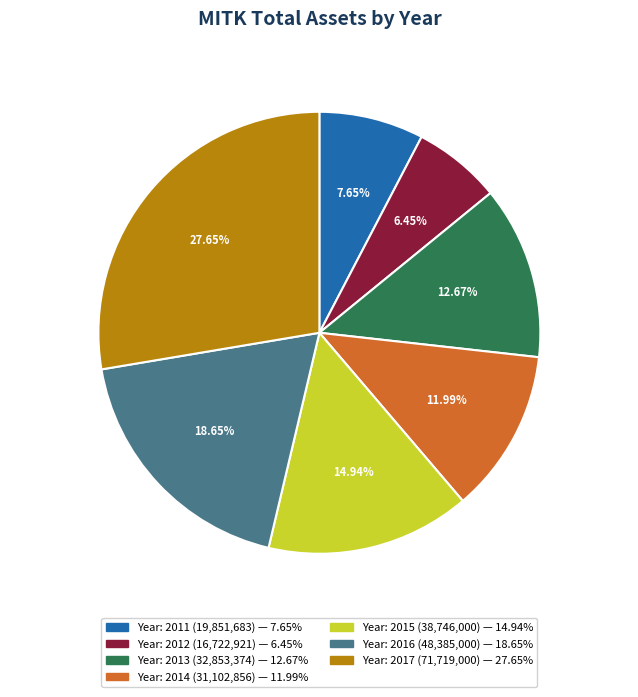

Does any single category account for the majority?

No